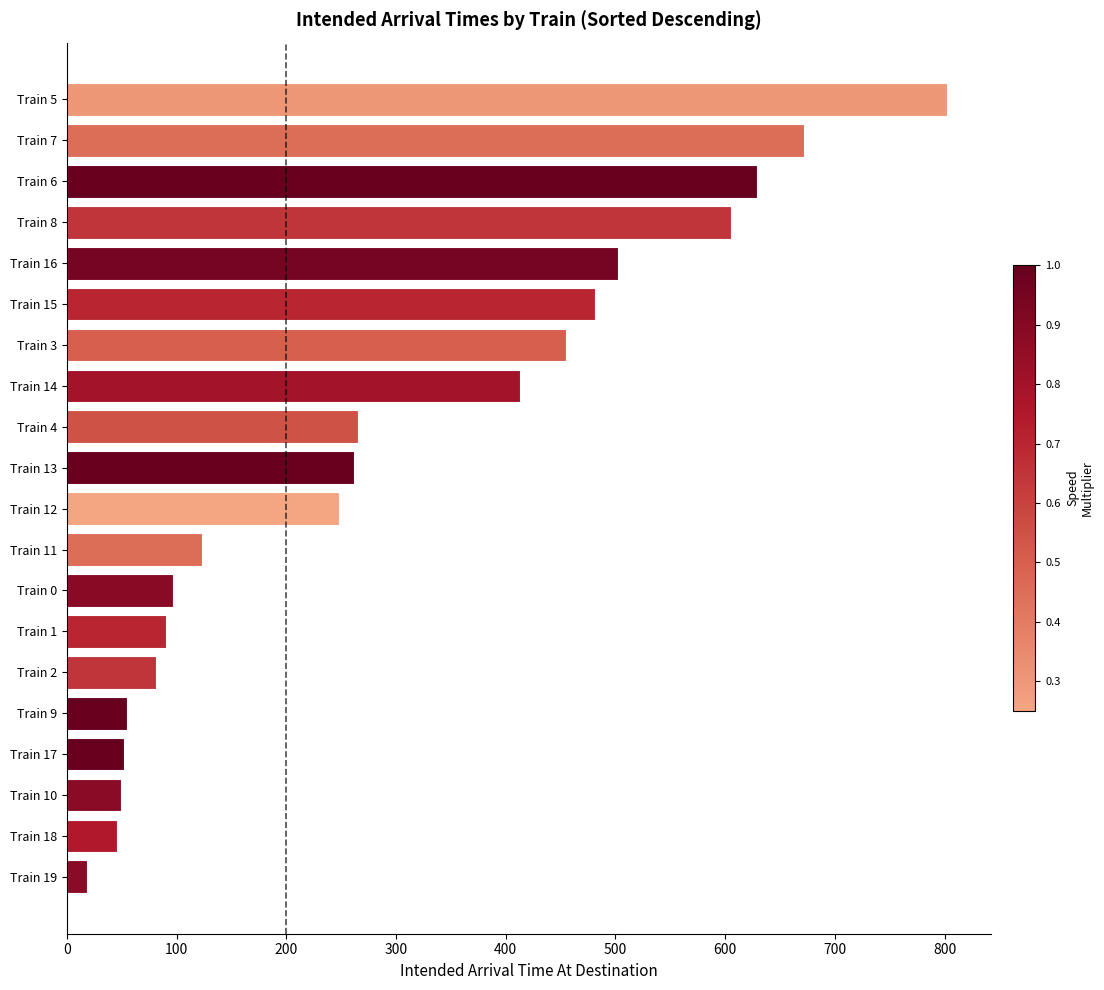

Is it true that the value at Train 1 is 140?

False